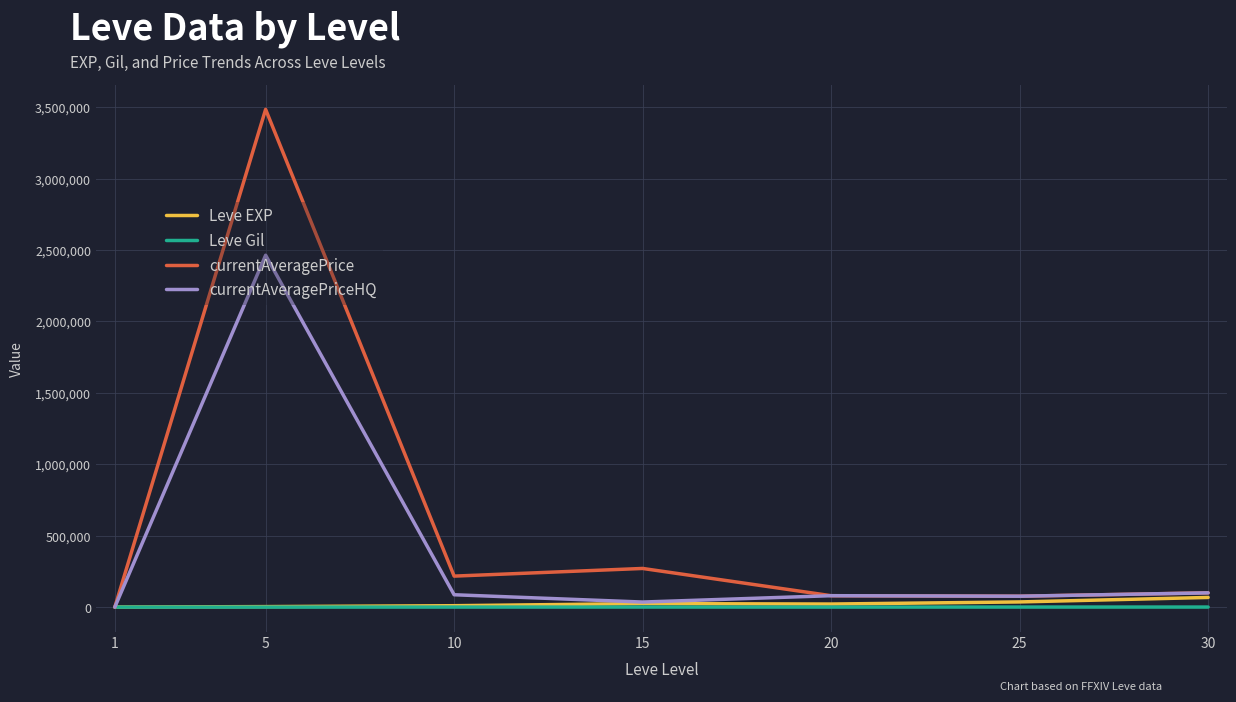

Which series has the largest range (max minus min)?

currentAveragePrice